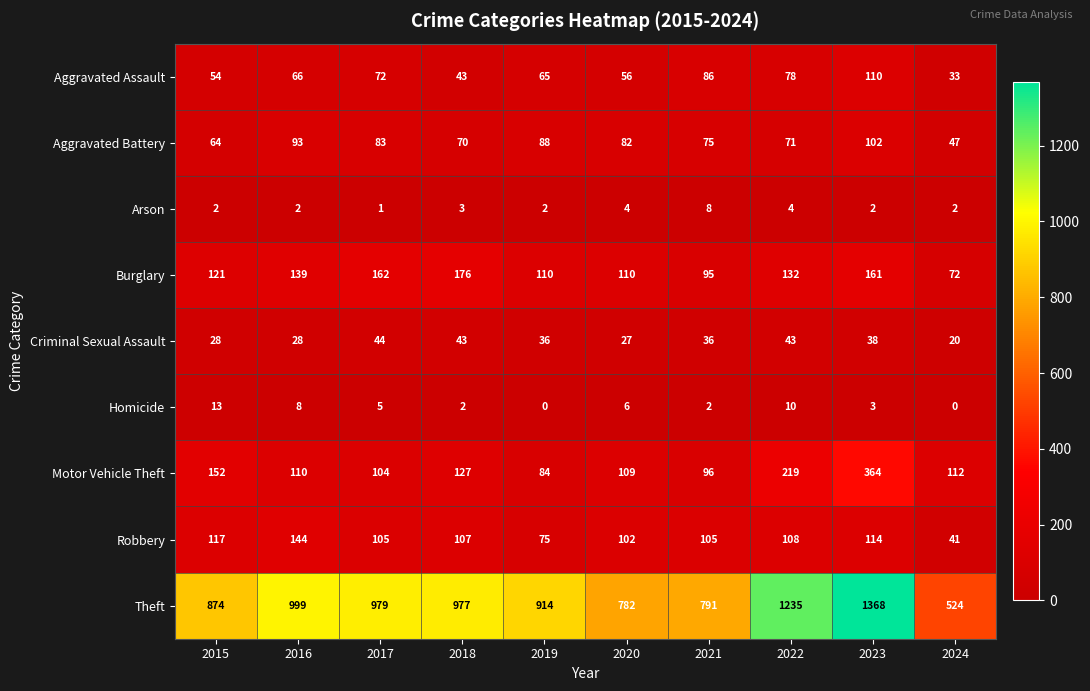

Rank the series by their maximum value, from highest to lowest.

Theft, Motor Vehicle Theft, Burglary, Robbery, Aggravated Assault, Aggravated Battery, Criminal Sexual Assault, Homicide, Arson